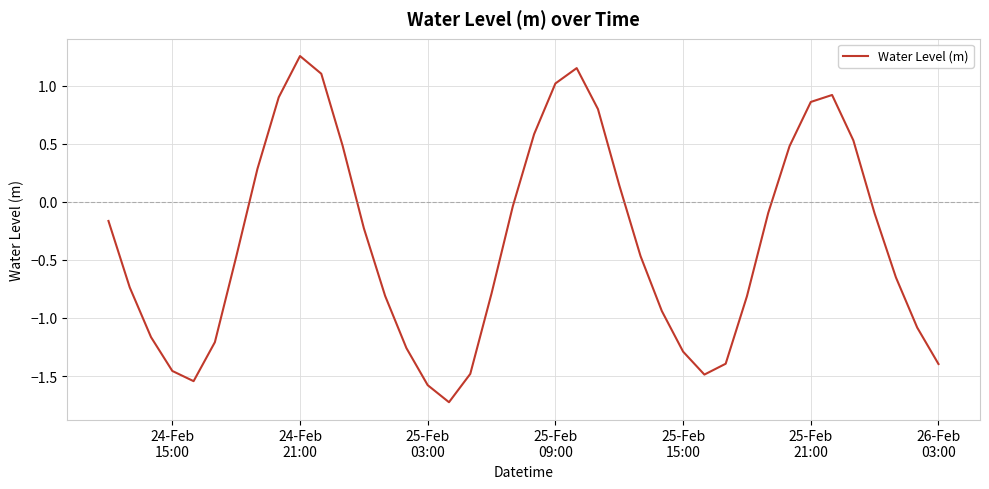

What is the smallest value displayed?

-1.7